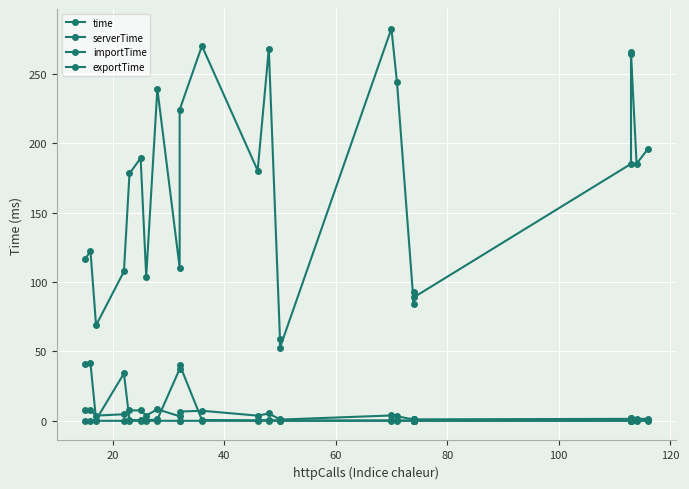

How many lines are shown in the chart?

4